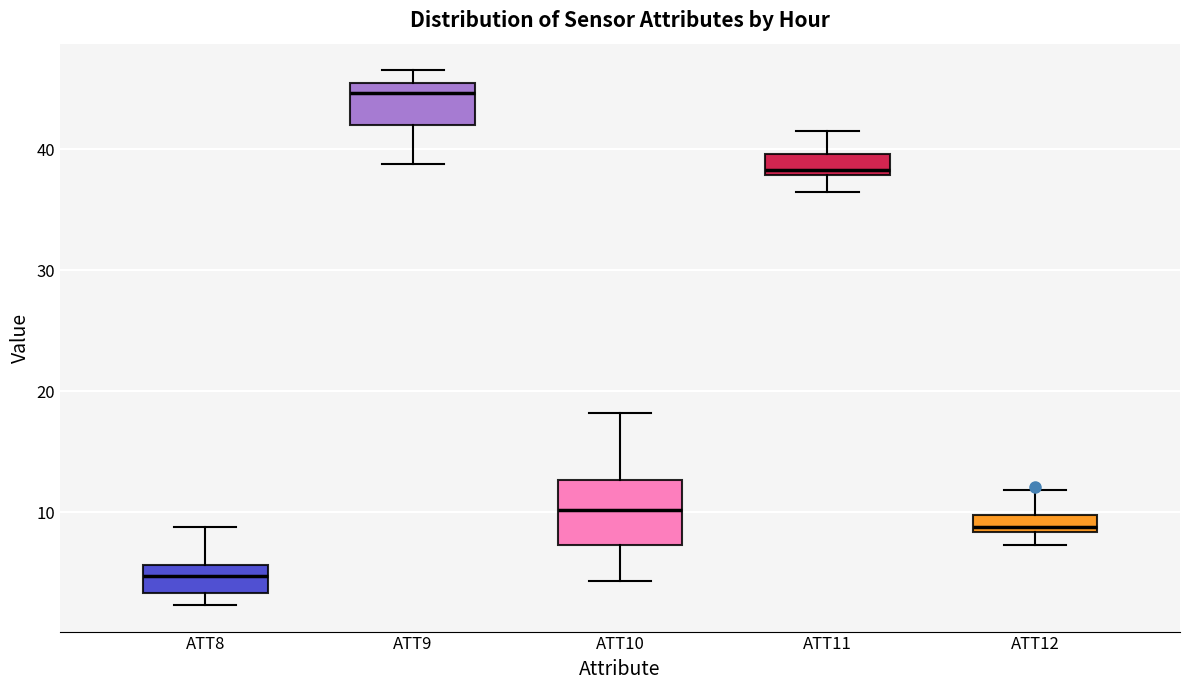

Where does the median line of the box for ATT8 sit on the y-axis? The values are not printed on the chart, so give them approximately, as read against the axis.

5